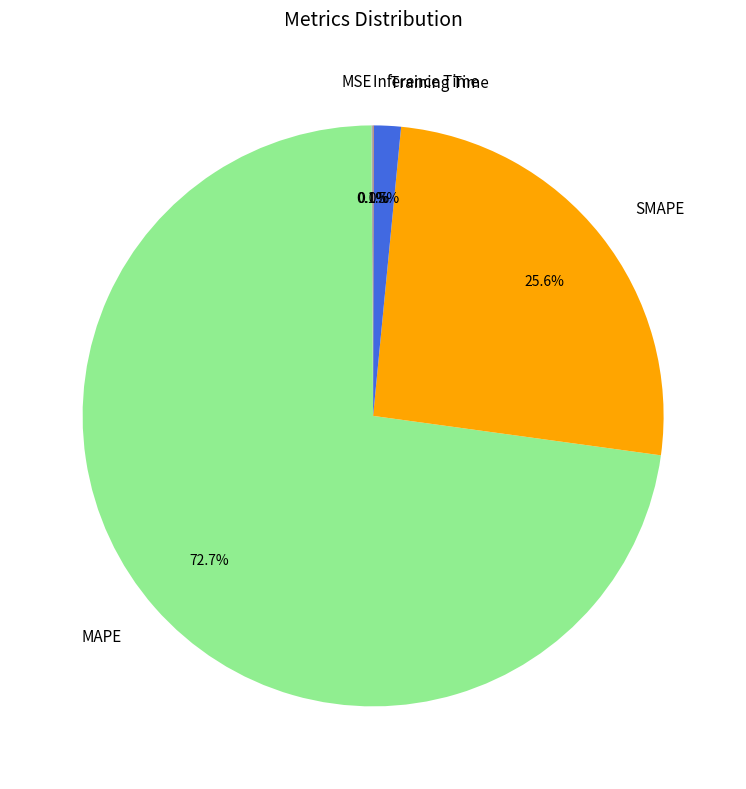

Which slice is the largest?

MAPE